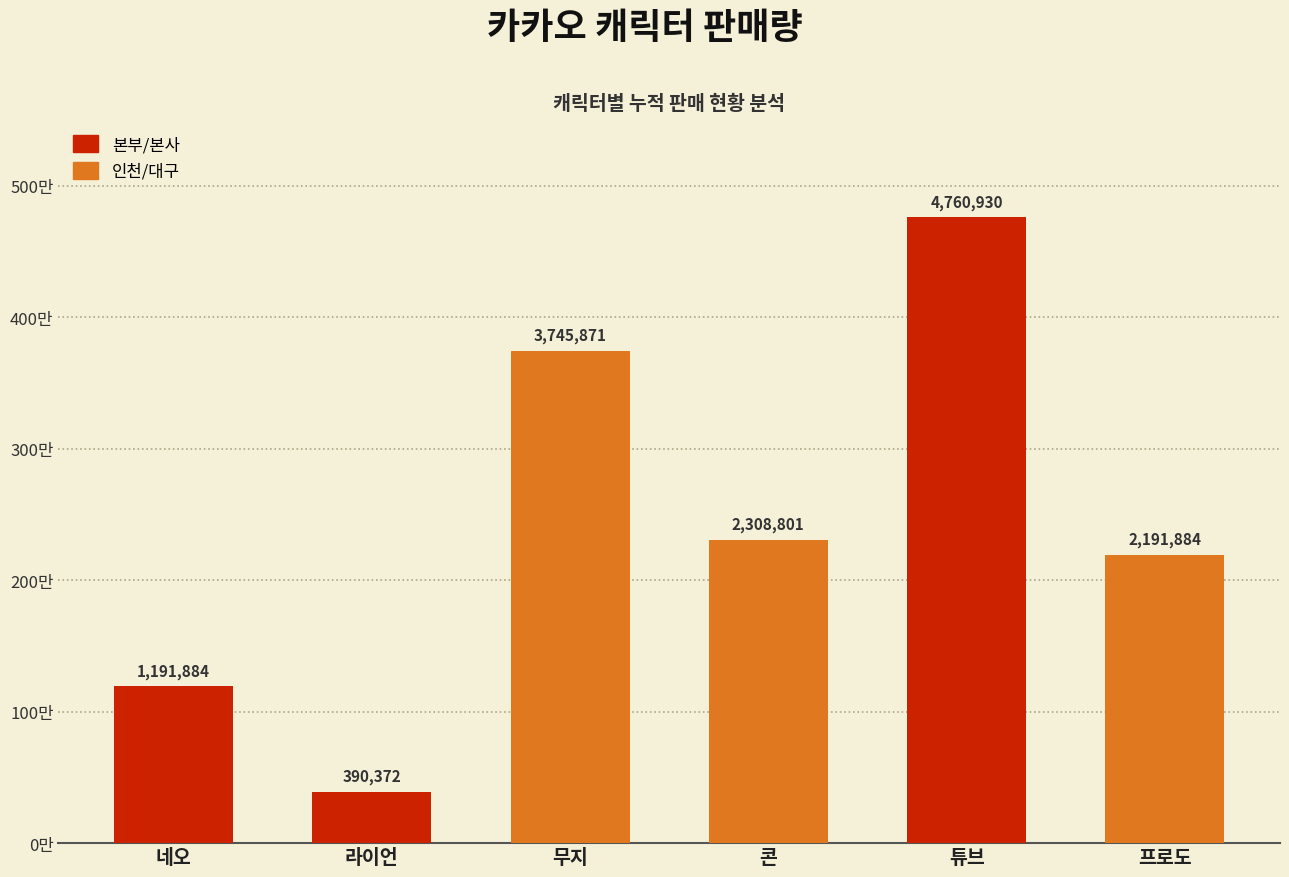

Does the chart contain any negative values?

No